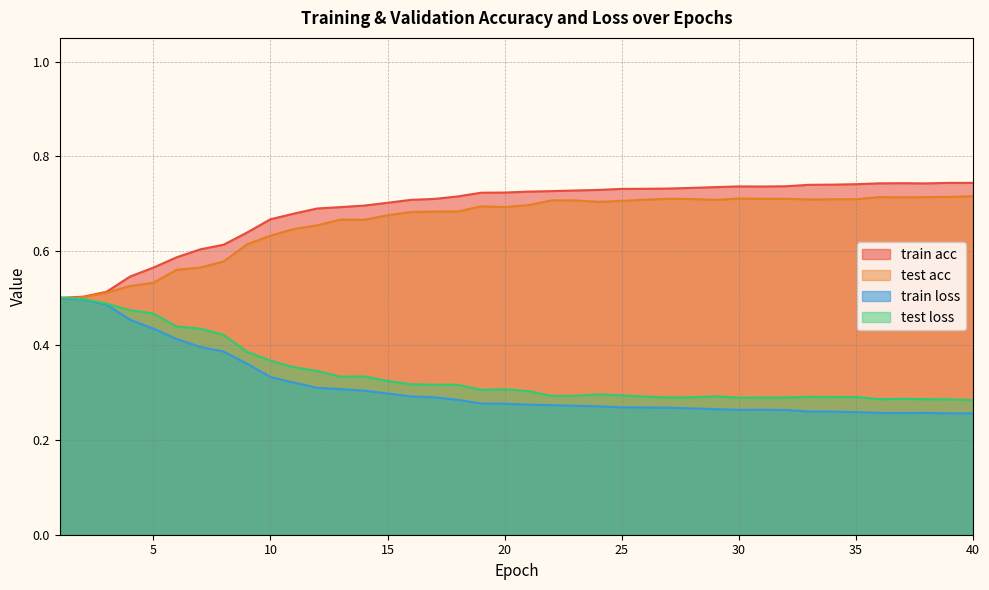

True or false: test acc has more than 2 points higher than both neighbors.

True